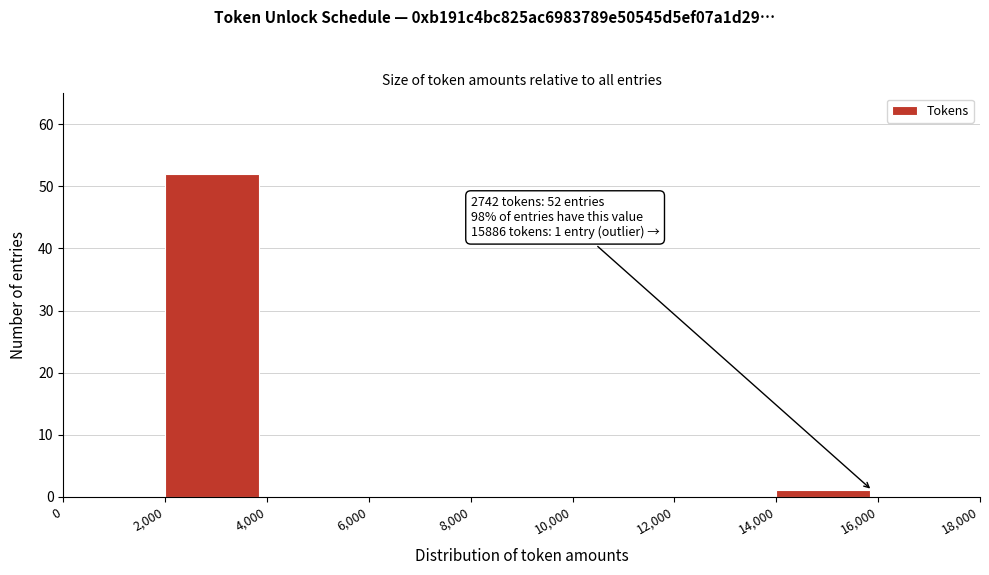

Over which range of the x-axis is the bar tallest?

2,000 to 4,000